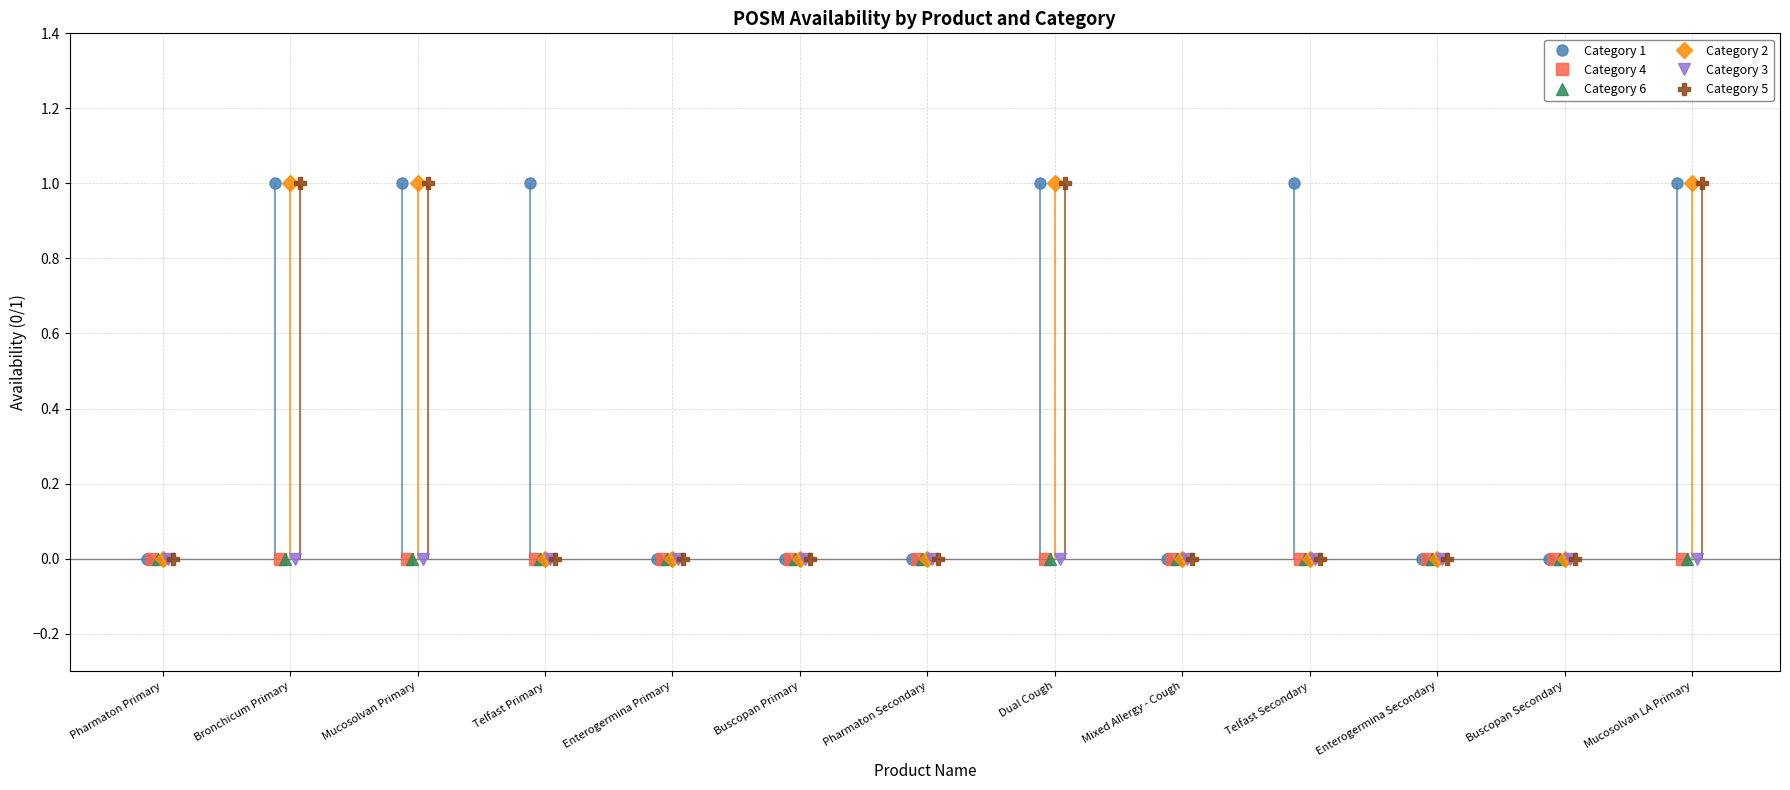

Reading left to right, what are all the values shown in this chart?

Category 1: Pharmaton Primary=0	Bronchicum Primary=1	Mucosolvan Primary=1	Telfast Primary=1	Enterogermina Primary=0	Buscopan Primary=0	Pharmaton Secondary=0	Dual Cough=1	Mixed Allergy - Cough=0	Telfast Secondary=1	Enterogermina Secondary=0	Buscopan Secondary=0	Mucosolvan LA Primary=1
Category 4: Pharmaton Primary=0	Bronchicum Primary=0	Mucosolvan Primary=0	Telfast Primary=0	Enterogermina Primary=0	Buscopan Primary=0	Pharmaton Secondary=0	Dual Cough=0	Mixed Allergy - Cough=0	Telfast Secondary=0	Enterogermina Secondary=0	Buscopan Secondary=0	Mucosolvan LA Primary=0
Category 6: Pharmaton Primary=0	Bronchicum Primary=0	Mucosolvan Primary=0	Telfast Primary=0	Enterogermina Primary=0	Buscopan Primary=0	Pharmaton Secondary=0	Dual Cough=0	Mixed Allergy - Cough=0	Telfast Secondary=0	Enterogermina Secondary=0	Buscopan Secondary=0	Mucosolvan LA Primary=0
Category 2: Pharmaton Primary=0	Bronchicum Primary=1	Mucosolvan Primary=1	Telfast Primary=0	Enterogermina Primary=0	Buscopan Primary=0	Pharmaton Secondary=0	Dual Cough=1	Mixed Allergy - Cough=0	Telfast Secondary=0	Enterogermina Secondary=0	Buscopan Secondary=0	Mucosolvan LA Primary=1
Category 3: Pharmaton Primary=0	Bronchicum Primary=0	Mucosolvan Primary=0	Telfast Primary=0	Enterogermina Primary=0	Buscopan Primary=0	Pharmaton Secondary=0	Dual Cough=0	Mixed Allergy - Cough=0	Telfast Secondary=0	Enterogermina Secondary=0	Buscopan Secondary=0	Mucosolvan LA Primary=0
Category 5: Pharmaton Primary=0	Bronchicum Primary=1	Mucosolvan Primary=1	Telfast Primary=0	Enterogermina Primary=0	Buscopan Primary=0	Pharmaton Secondary=0	Dual Cough=1	Mixed Allergy - Cough=0	Telfast Secondary=0	Enterogermina Secondary=0	Buscopan Secondary=0	Mucosolvan LA Primary=1